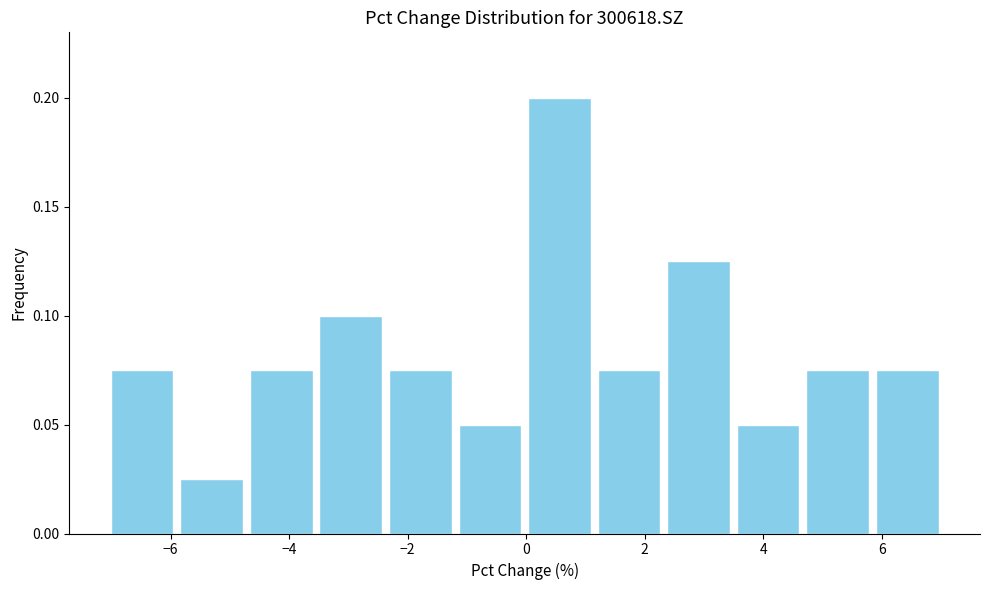

How tall is the bar that spans 4.6 to 5.8 on the x-axis? Neither the bar edges nor the heights are printed on the chart, so give them approximately, as read against the axes.

0.075